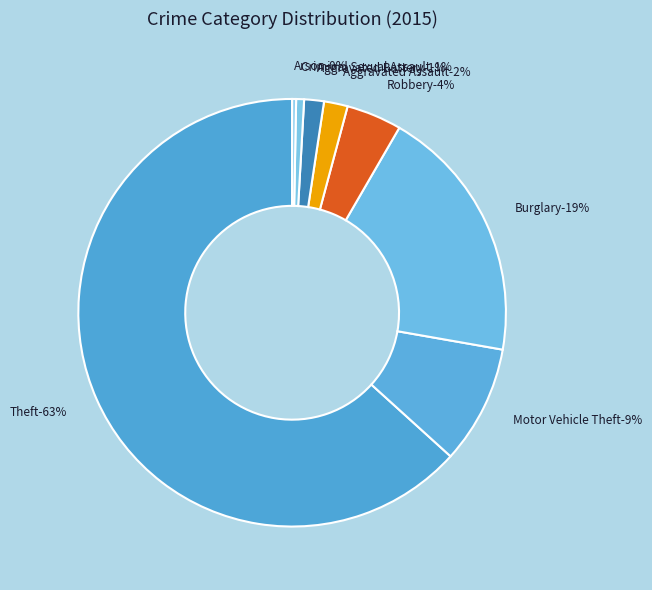

How many segments does this pie chart have?

8